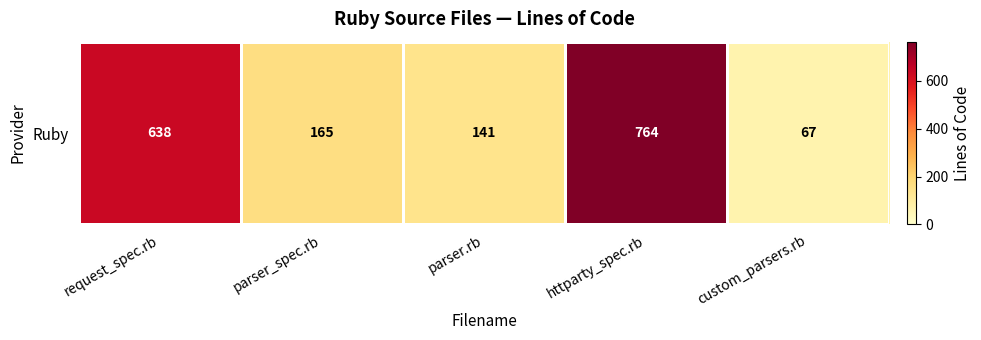

Between custom_parsers.rb and request_spec.rb, which is larger?

request_spec.rb